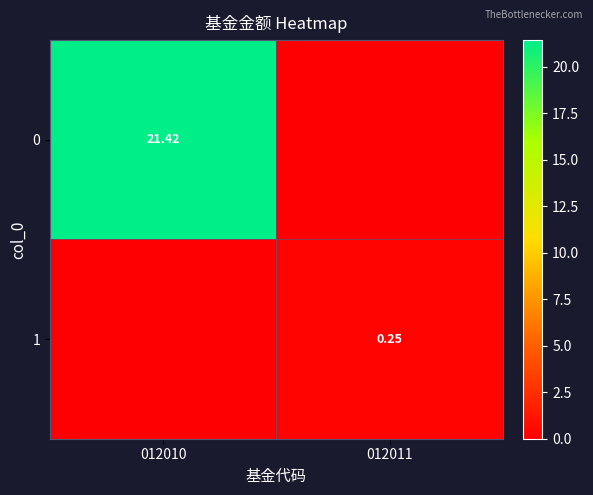

What is the total value across all series at 012011?

0.2